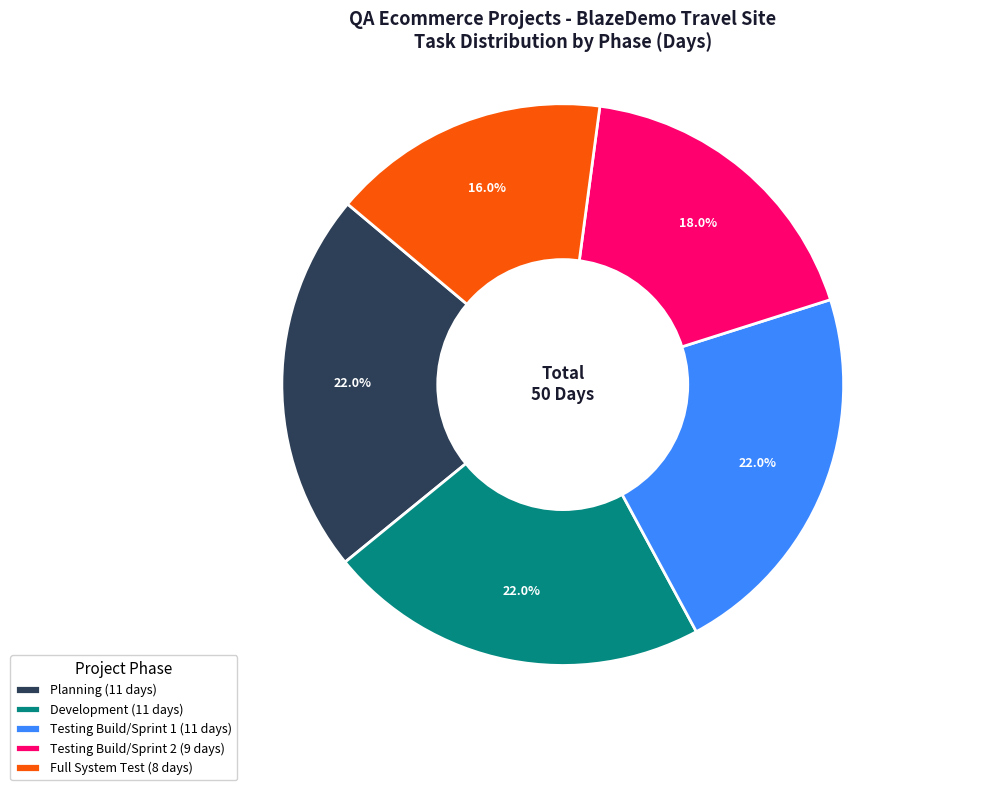

Which slice is the smallest?

Full System Test (8 days)